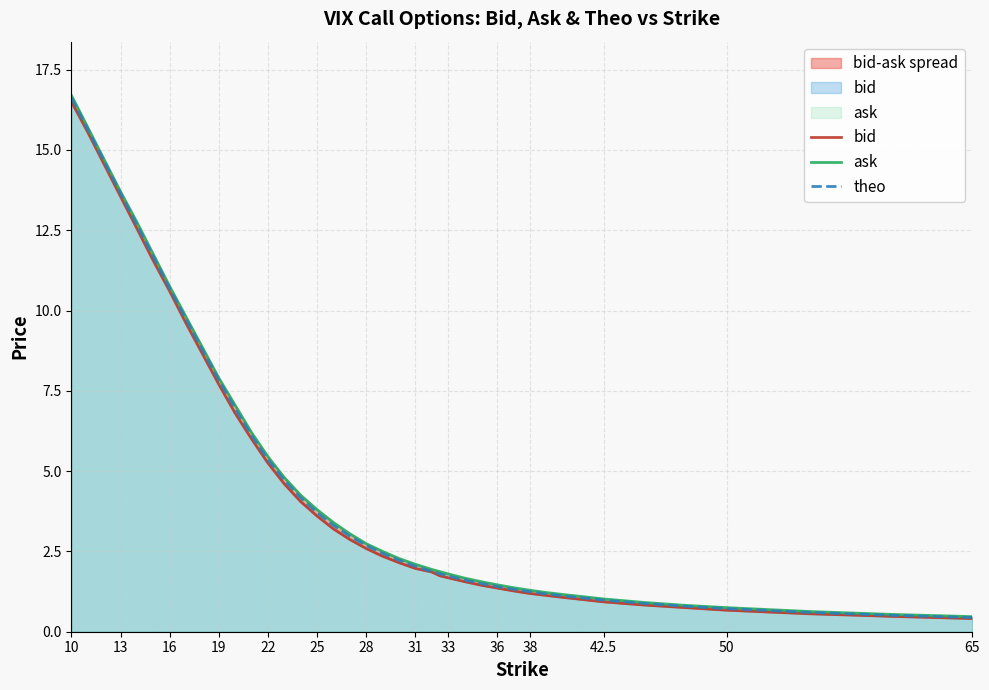

At which label does ask reach its peak?

10